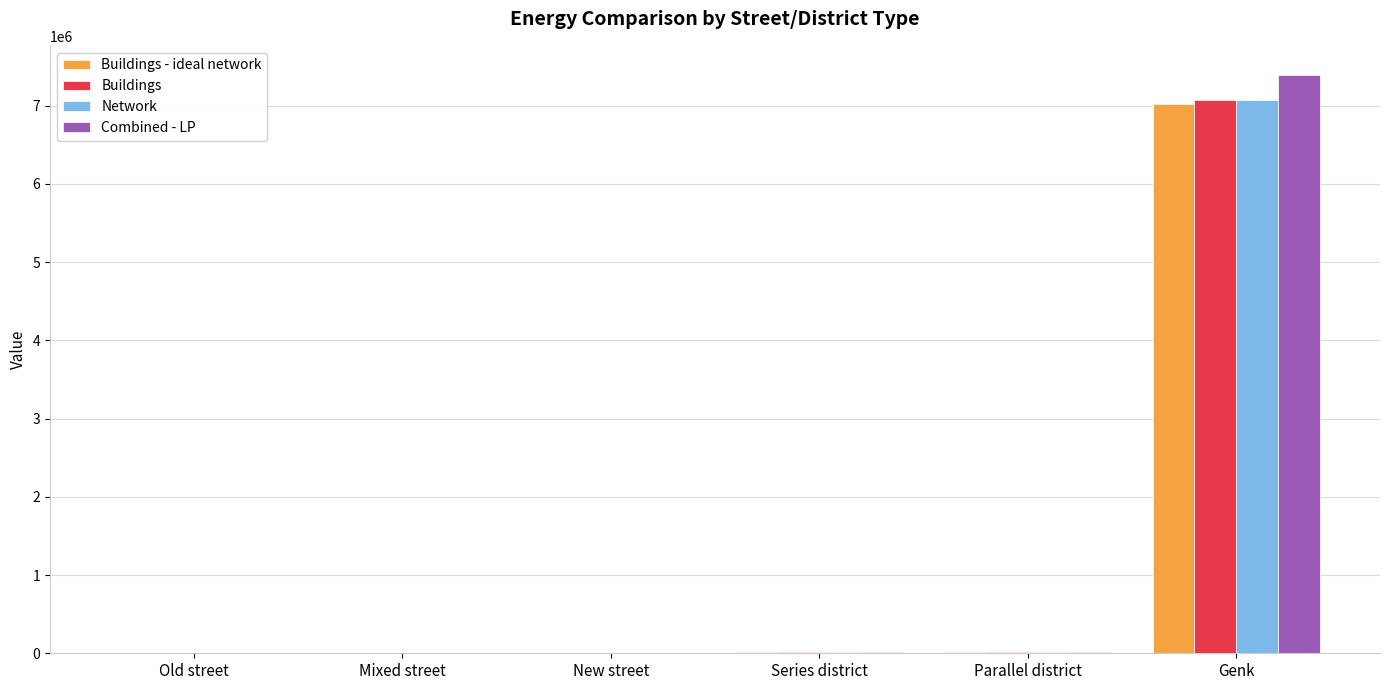

True or false: Buildings - ideal network has a value of 7019484.9 at Genk.

True